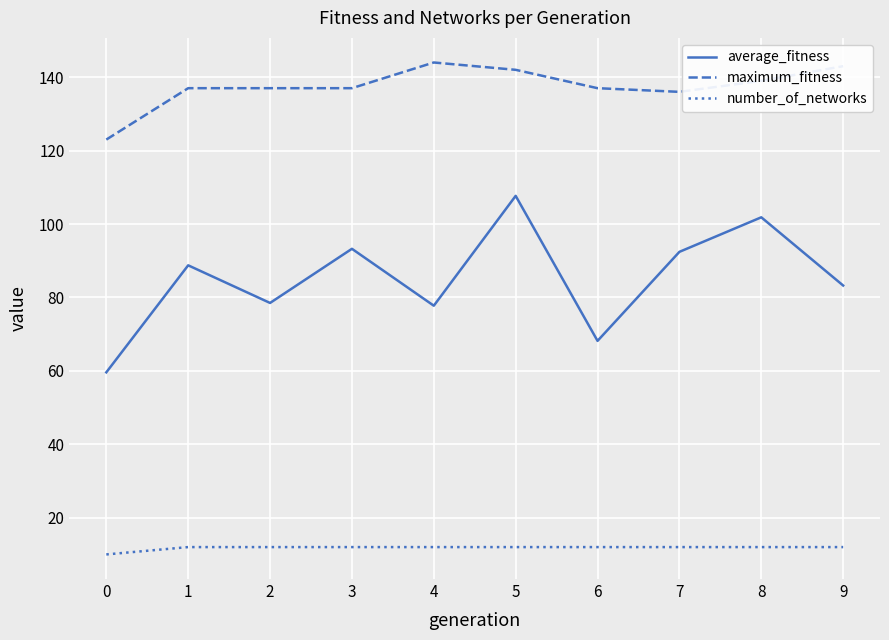

Does the chart have visible grid lines?

Yes